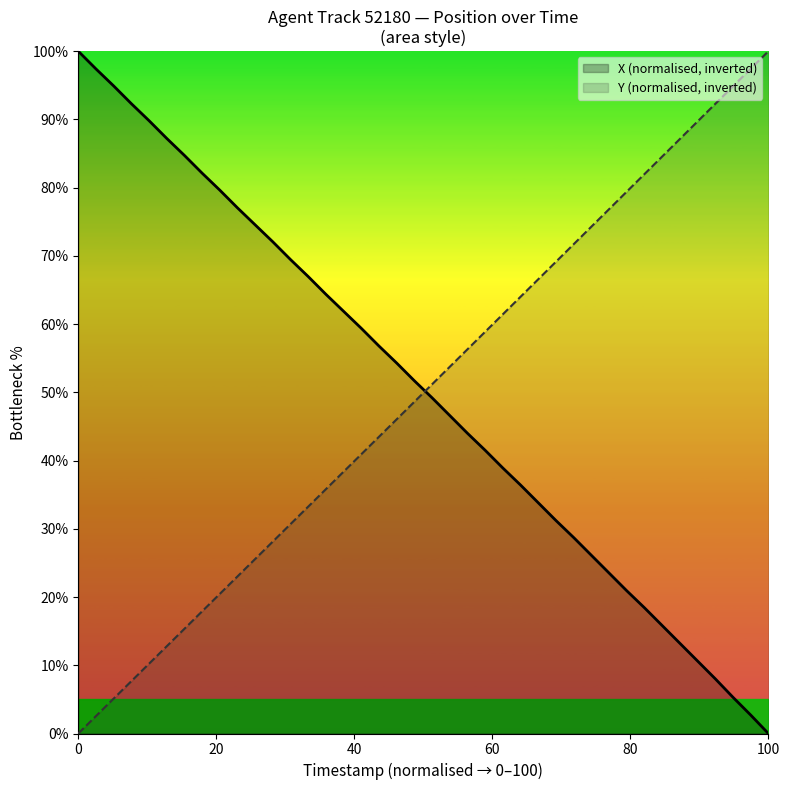

True or false: X (normalised, inverted) and Y (normalised, inverted) cross at least once.

True